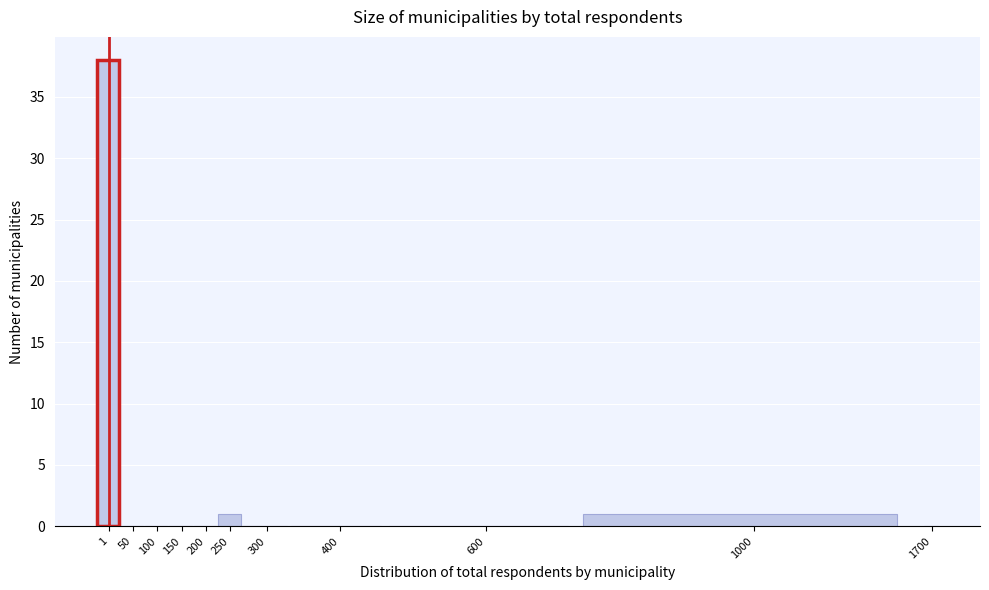

Reading right to left, list all the values displayed in this chart.

1700=0	1000=1	600=0	400=0	300=0	250=1	200=0	150=0	100=0	50=0	1=38